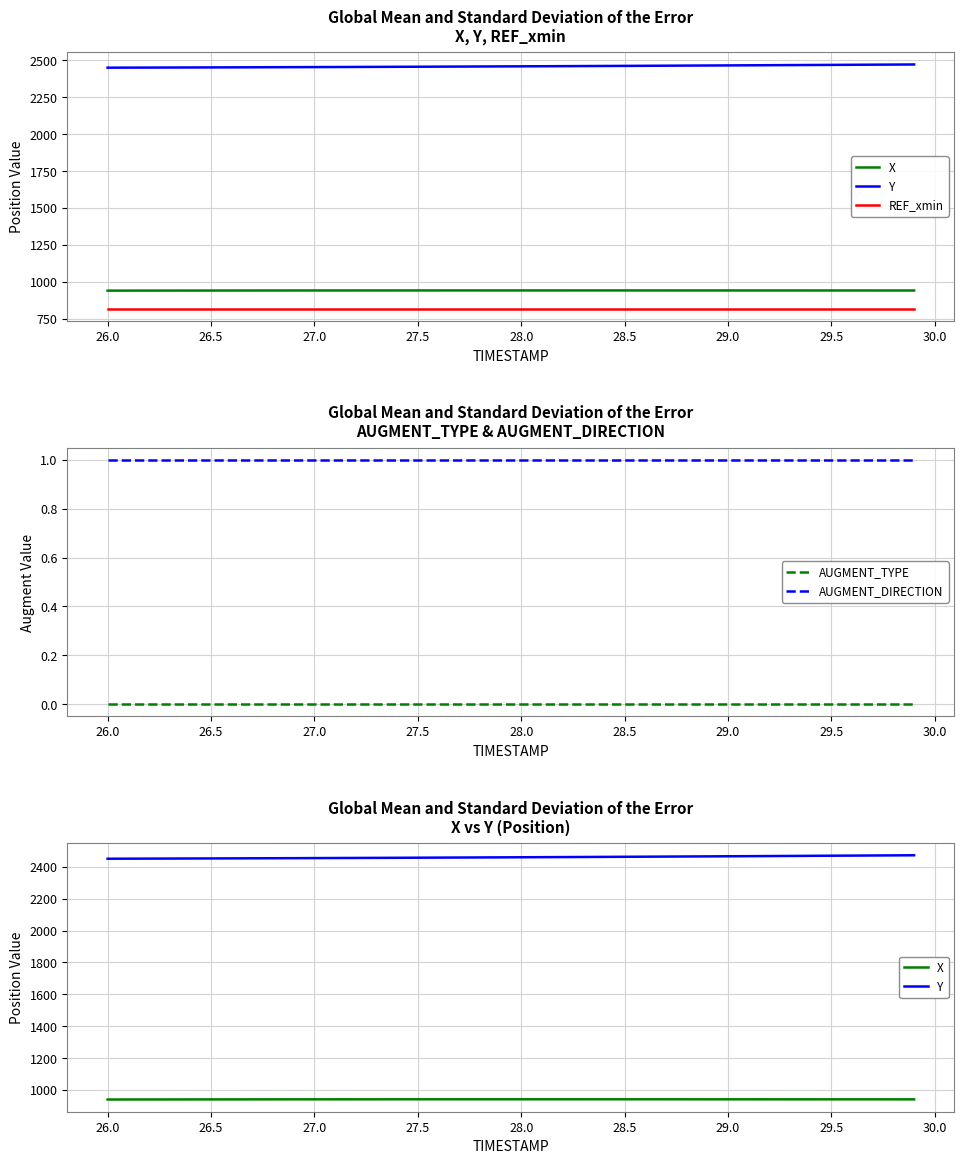

Reading left to right, extract all data points from this chart.

X: 940.0	940.2	940.3	940.5	940.6	940.7	940.8	940.9	941.0	941.1	941.2	941.2	941.3	941.3	941.4	941.4	941.4	941.4	941.5	941.5	941.5	941.5	941.5	941.4	941.4	941.4	941.4	941.4	941.3	941.3	941.3	941.3	941.2	941.2	941.2	941.1	941.1	941.1	941.0	941.0
Y: 2450.8	2451.1	2451.5	2451.8	2452.2	2452.6	2453.0	2453.4	2453.9	2454.3	2454.8	2455.2	2455.7	2456.2	2456.7	2457.2	2457.7	2458.3	2458.8	2459.4	2459.9	2460.5	2461.1	2461.7	2462.3	2463.0	2463.6	2464.2	2464.9	2465.5	2466.2	2466.9	2467.6	2468.3	2469.0	2469.7	2470.4	2471.1	2471.8	2472.5
REF_xmin: 817.5	817.5	817.5	817.5	817.5	817.5	817.5	817.5	817.5	817.5	817.5	817.5	817.5	817.5	817.5	817.5	817.5	817.5	817.5	817.5	817.5	817.5	817.5	817.5	817.5	817.5	817.5	817.5	817.5	817.5	817.5	817.5	817.5	817.5	817.5	817.5	817.5	817.5	817.5	817.5
AUGMENT_TYPE: 0.0	0.0	0.0	0.0	0.0	0.0	0.0	0.0	0.0	0.0	0.0	0.0	0.0	0.0	0.0	0.0	0.0	0.0	0.0	0.0	0.0	0.0	0.0	0.0	0.0	0.0	0.0	0.0	0.0	0.0	0.0	0.0	0.0	0.0	0.0	0.0	0.0	0.0	0.0	0.0
AUGMENT_DIRECTION: 1.0	1.0	1.0	1.0	1.0	1.0	1.0	1.0	1.0	1.0	1.0	1.0	1.0	1.0	1.0	1.0	1.0	1.0	1.0	1.0	1.0	1.0	1.0	1.0	1.0	1.0	1.0	1.0	1.0	1.0	1.0	1.0	1.0	1.0	1.0	1.0	1.0	1.0	1.0	1.0